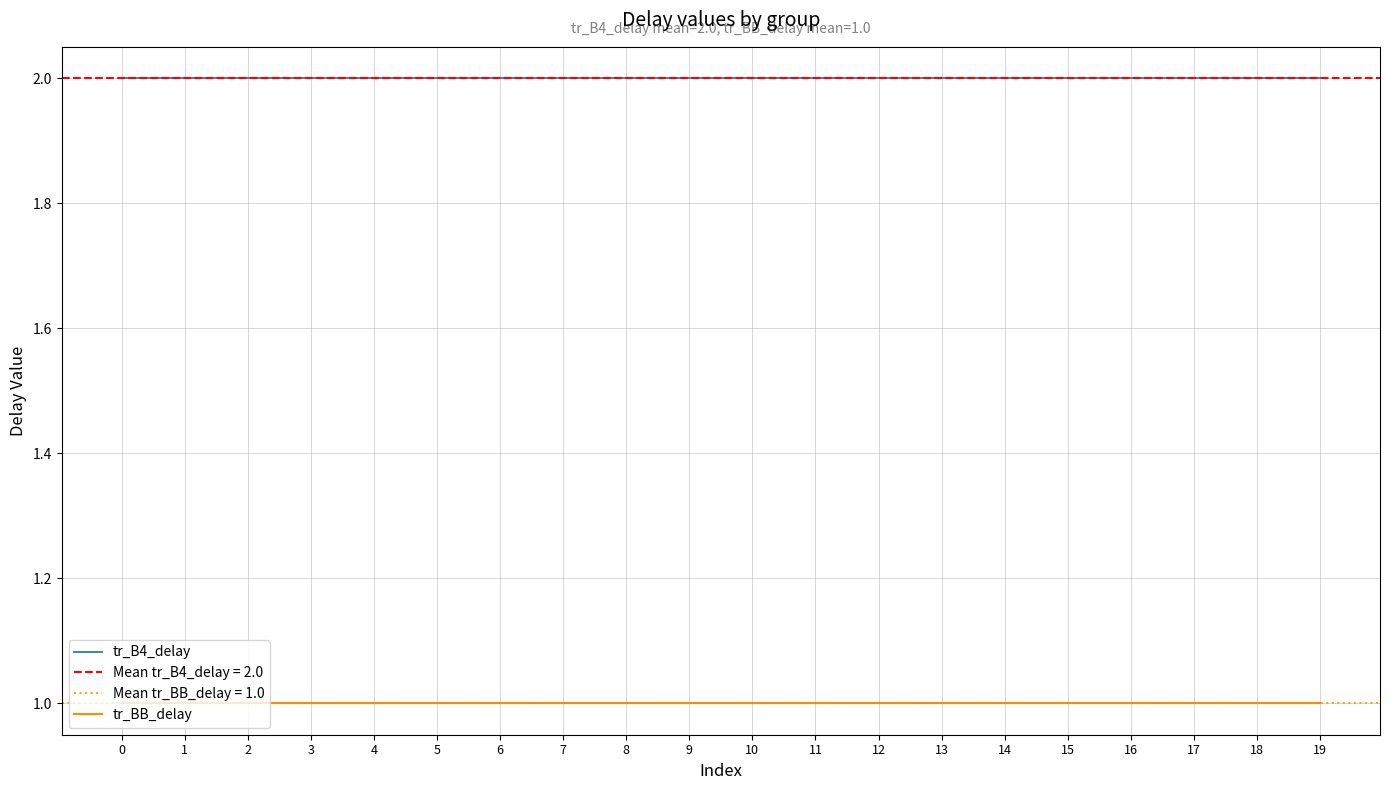

How many lines are shown in the chart?

2